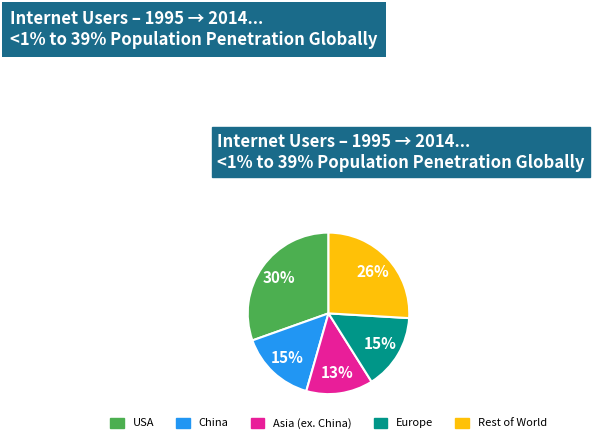

What is the largest slice in the pie chart?

USA